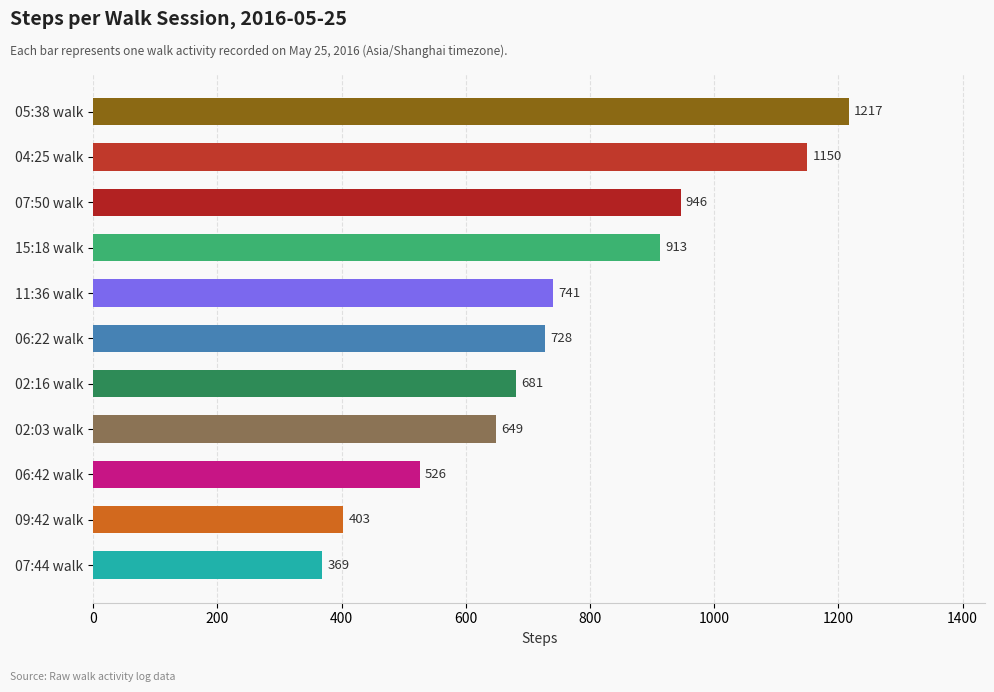

How many bars are there in total?

11